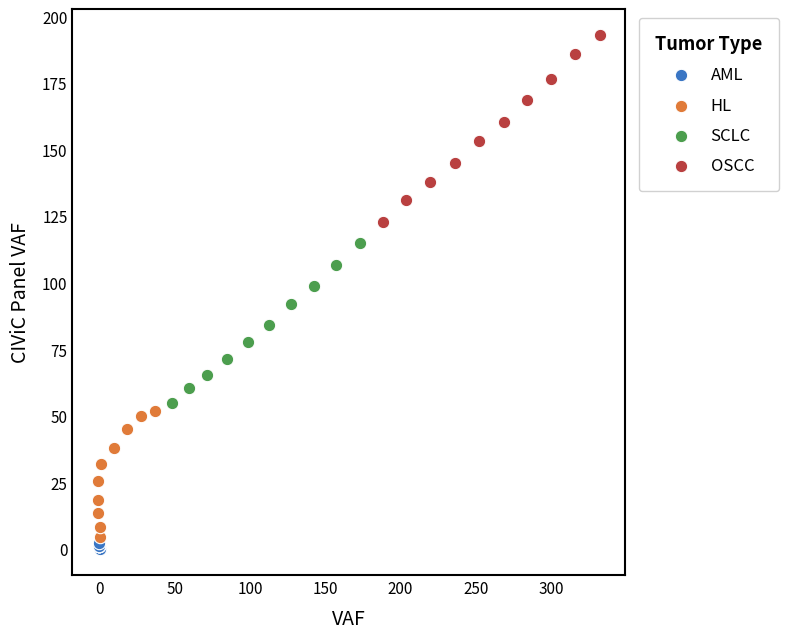

Which series reaches the maximum Y coordinate?

OSCC